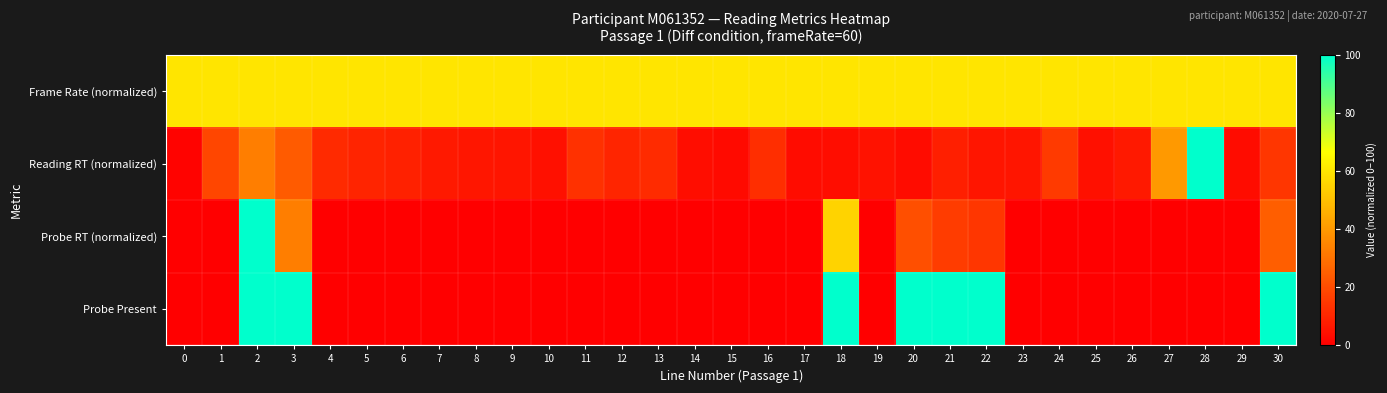

Which series changed the most between 20 and 28?

Probe Present